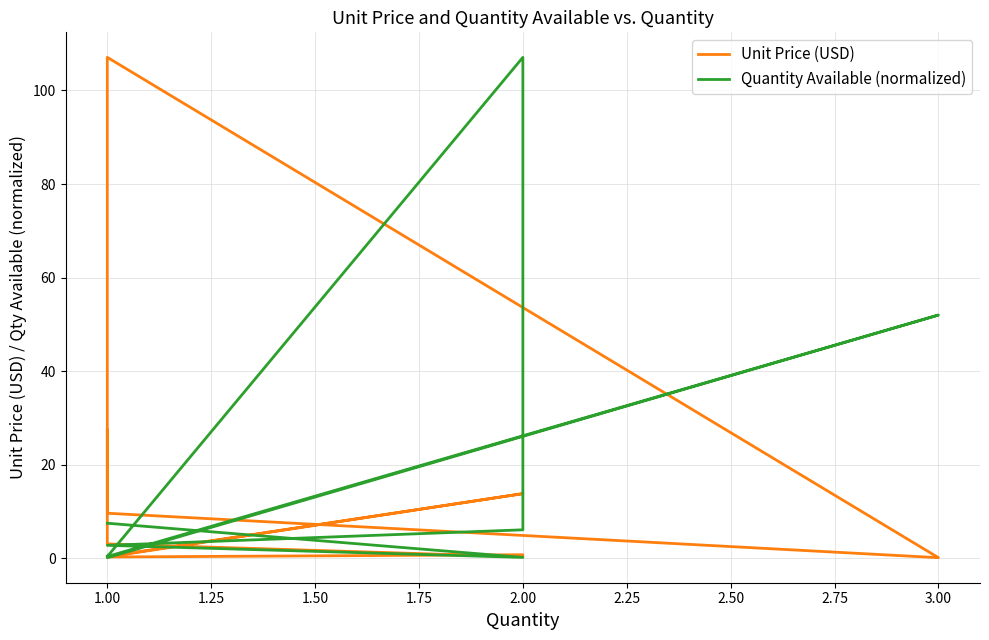

True or false: Quantity Available (normalized) and Unit Price (USD) intersect in this chart.

True